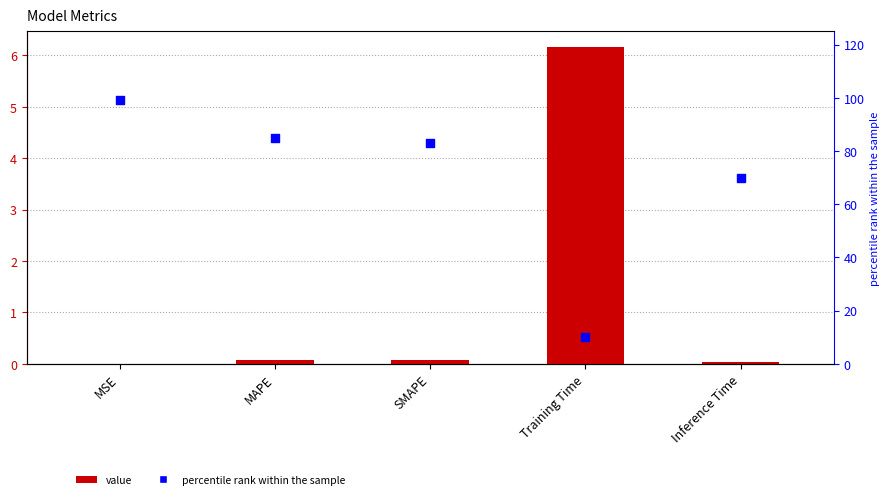

Is the value of percentile rank at Inference Time greater than the value of col_1 at Inference Time?

Yes